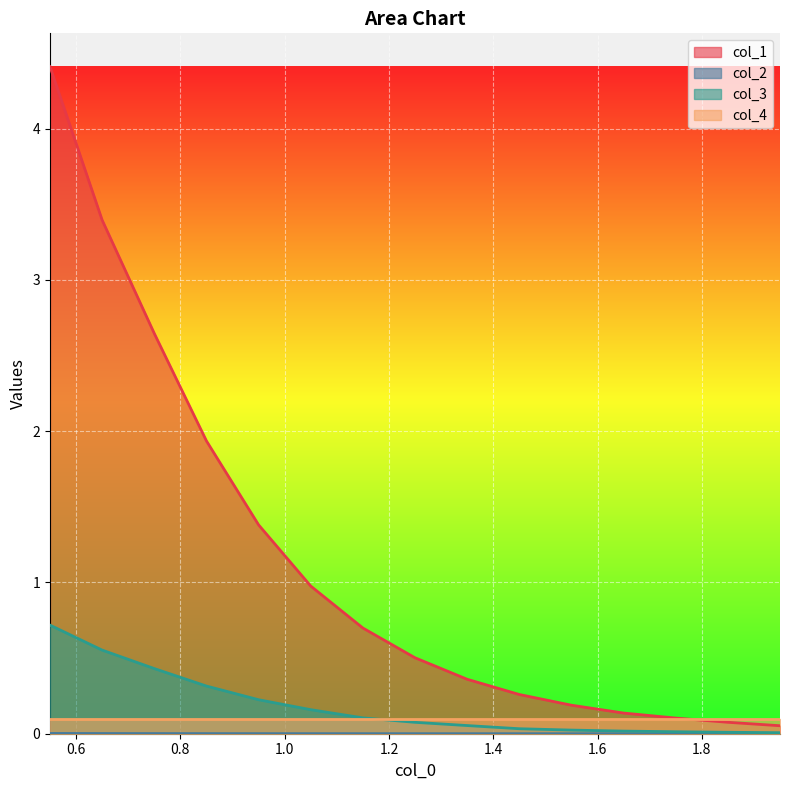

Which series has the largest total across all categories?

col_1